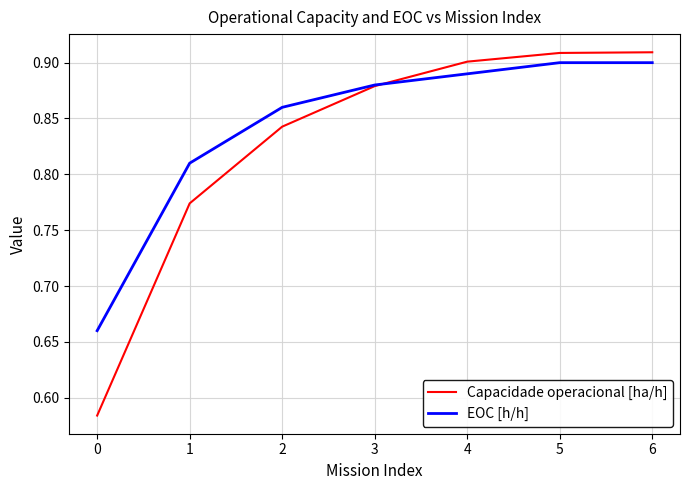

True or false: EOC [h/h] has a value of 0.3 at 0.

False